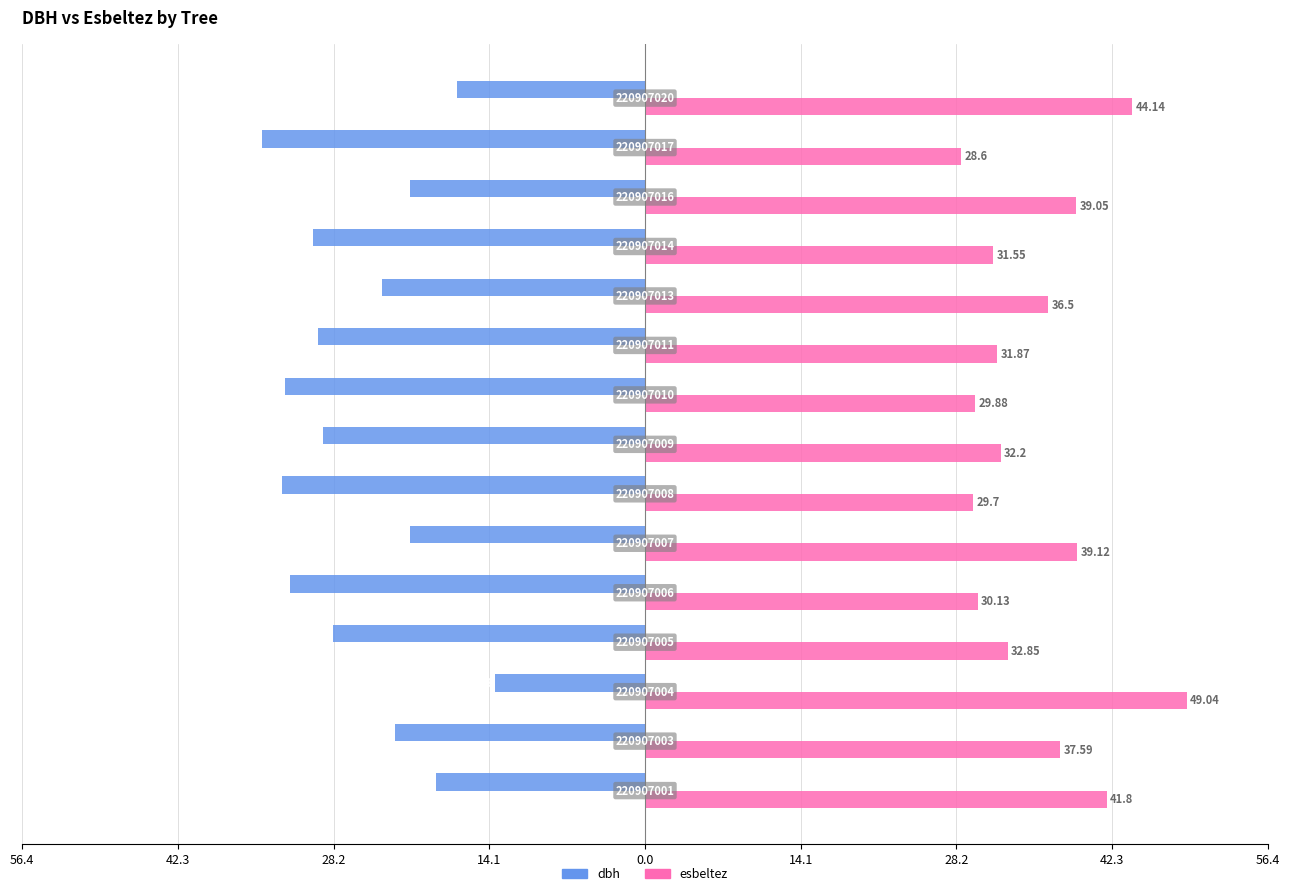

What is the average value of the dbh series?

-25.9